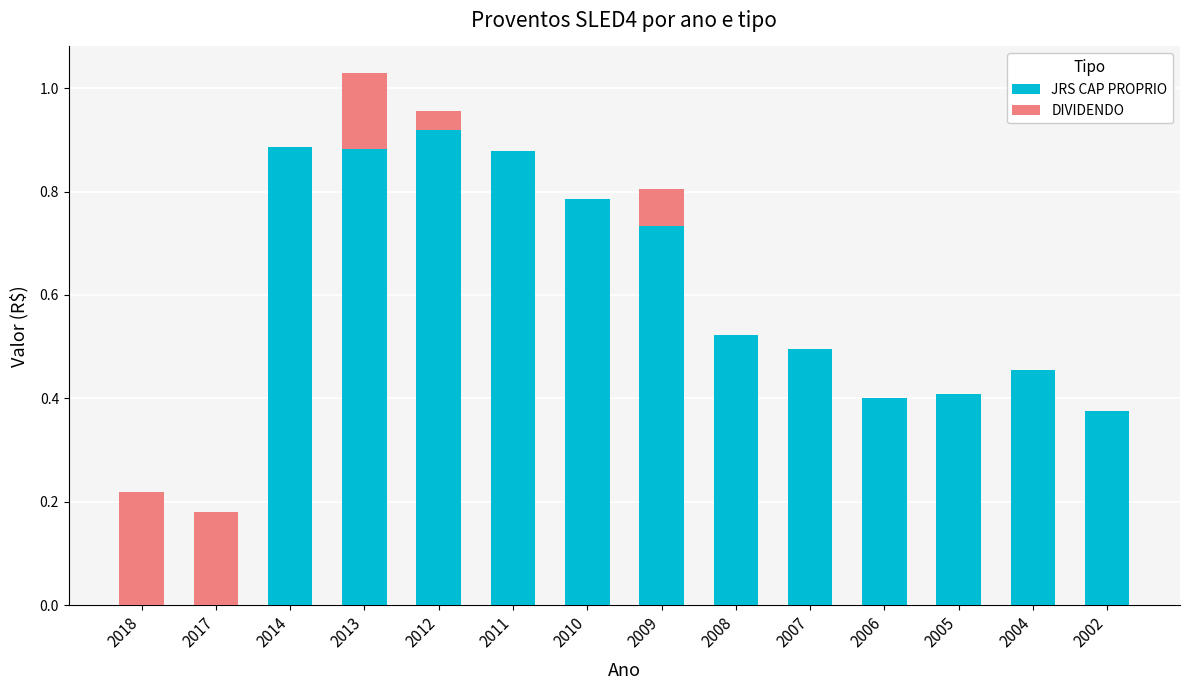

Which category has the highest value in the JRS CAP PROPRIO series?

2012